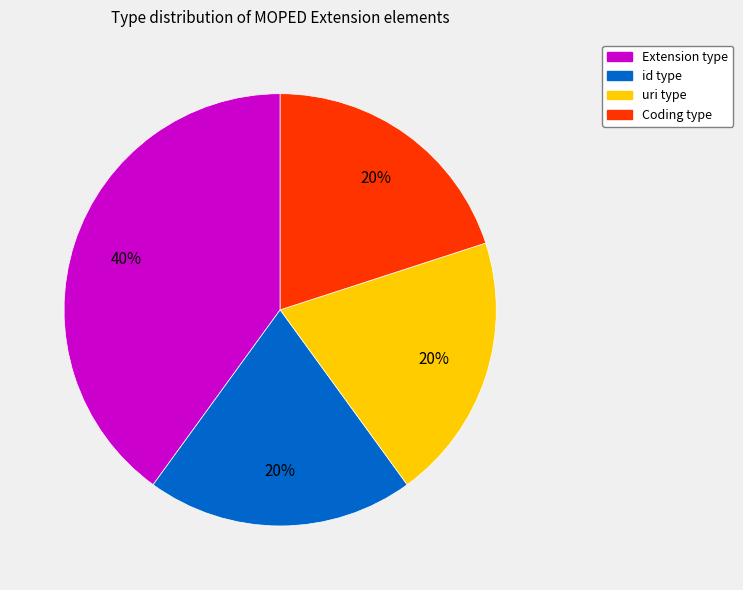

To the nearest percent, what is the difference between the largest and smallest slice percentages?

20%